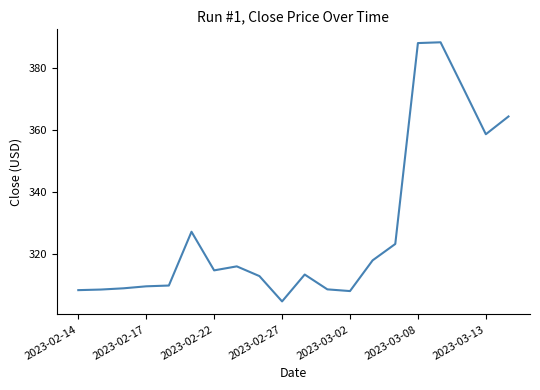

What is the difference between the maximum and minimum values?

83.4